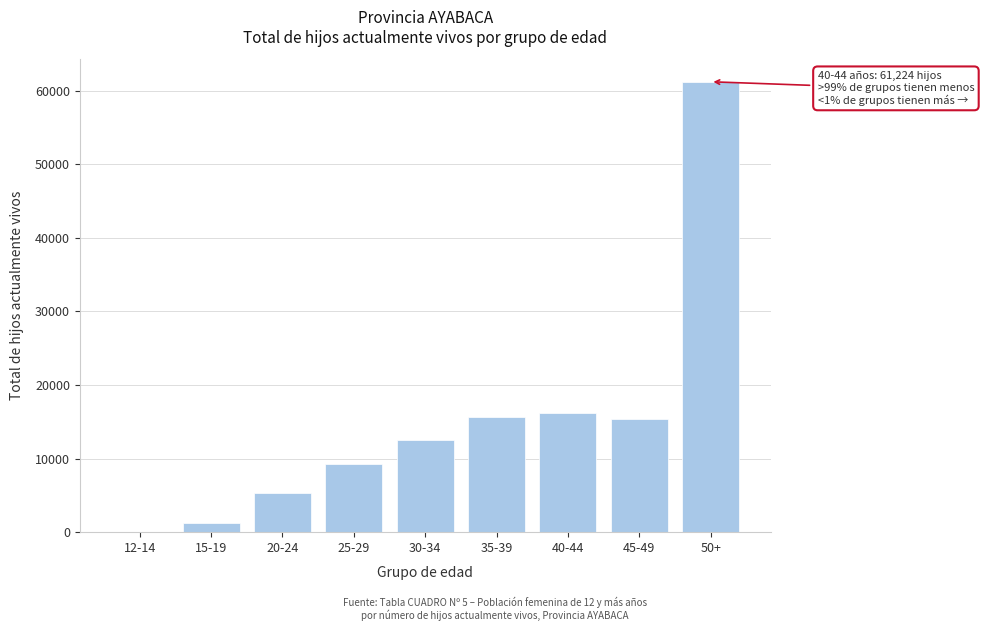

Reading left to right, transcribe all the data shown in this chart.

12-14=23	15-19=1209	20-24=5363	25-29=9223	30-34=12478	35-39=15686	40-44=16181	45-49=15411	50+=61224